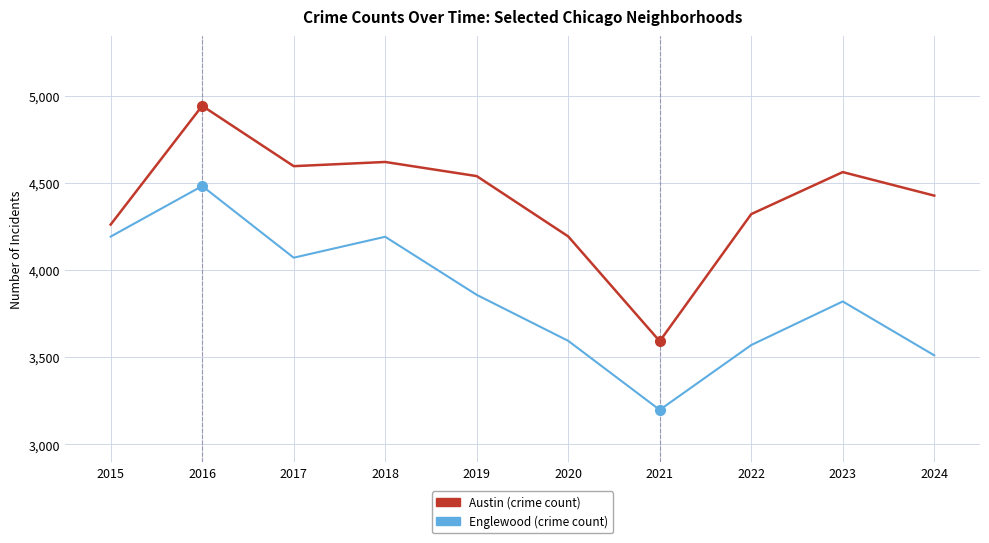

At which category is the sum across all series the highest?

2016